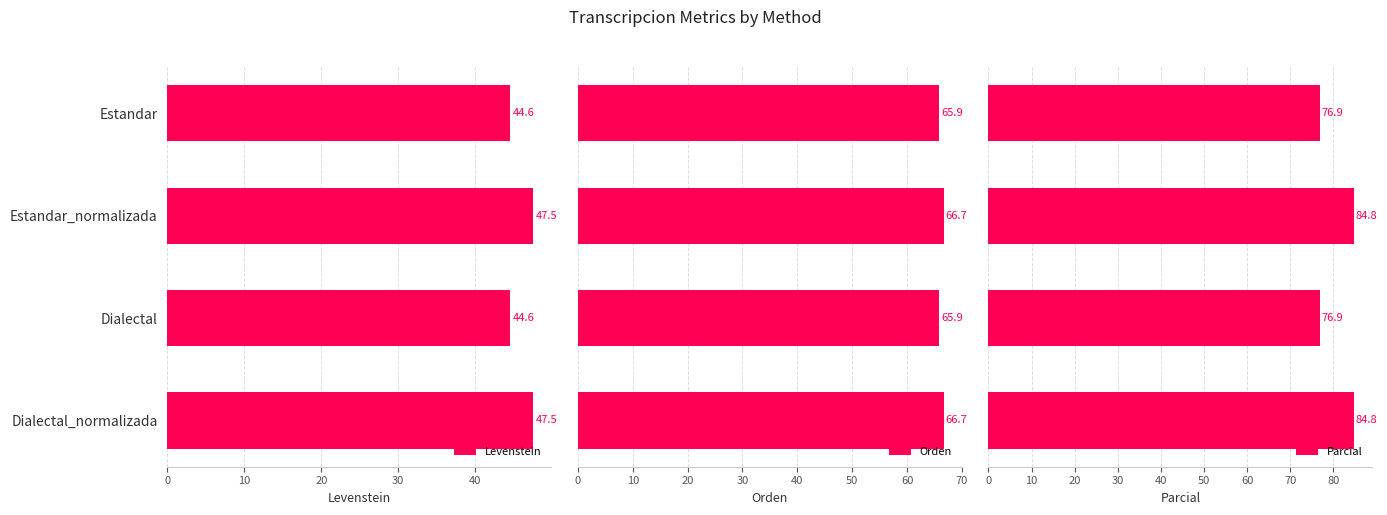

List the series in order of their overall mean, lowest first.

Levenstein, Orden, Parcial